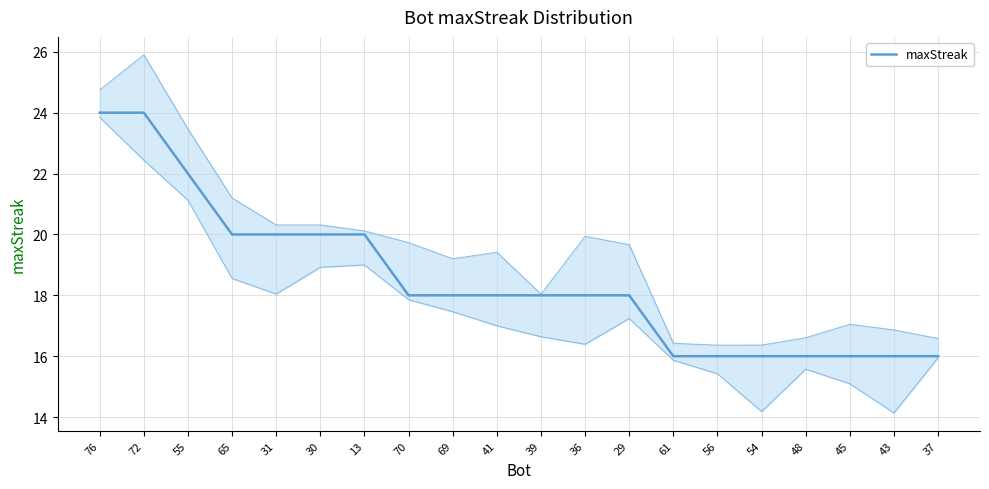

Approximately how many times larger is the value at 31 compared to 65?

1.0